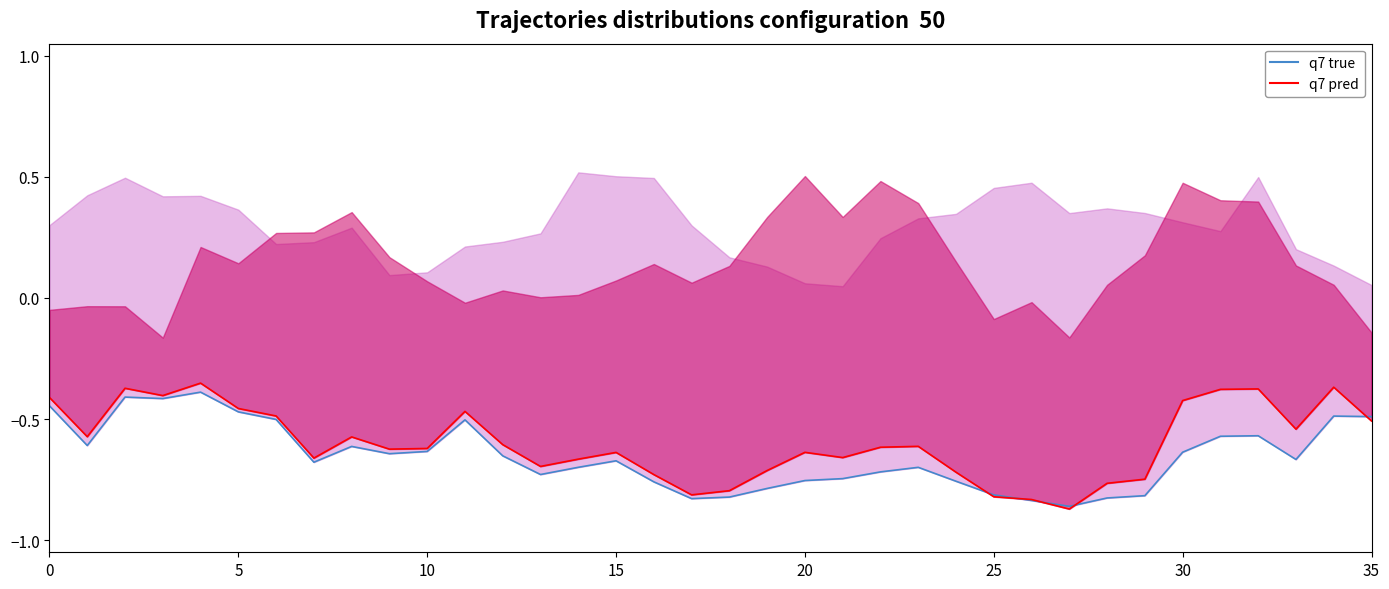

What is the difference between the maximum and minimum values in the q7 pred series?

0.5